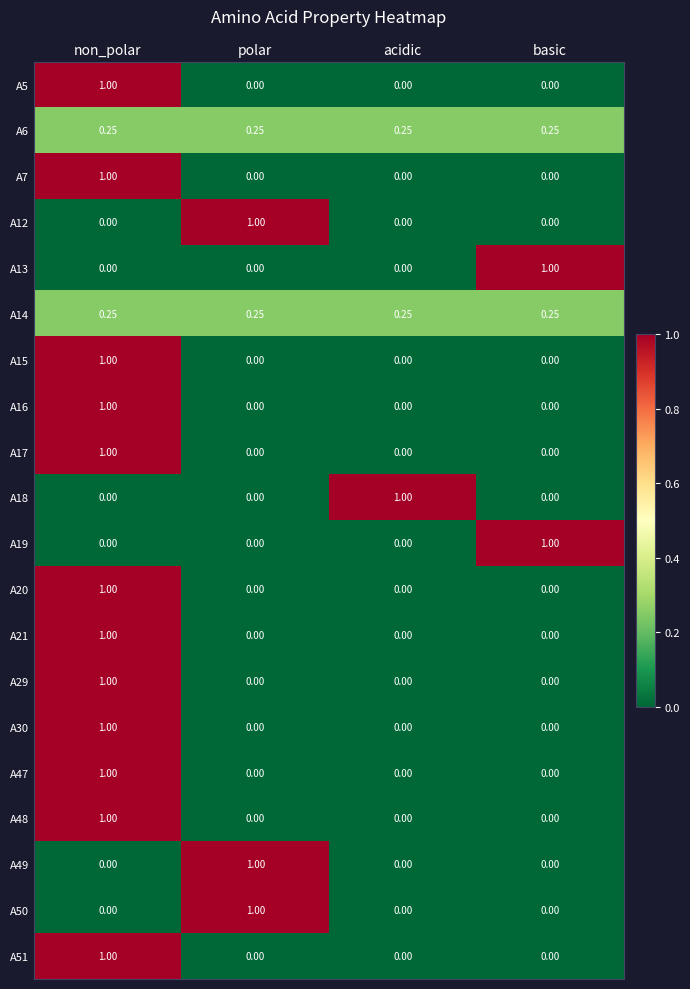

At which category is the sum across all series the highest?

non_polar